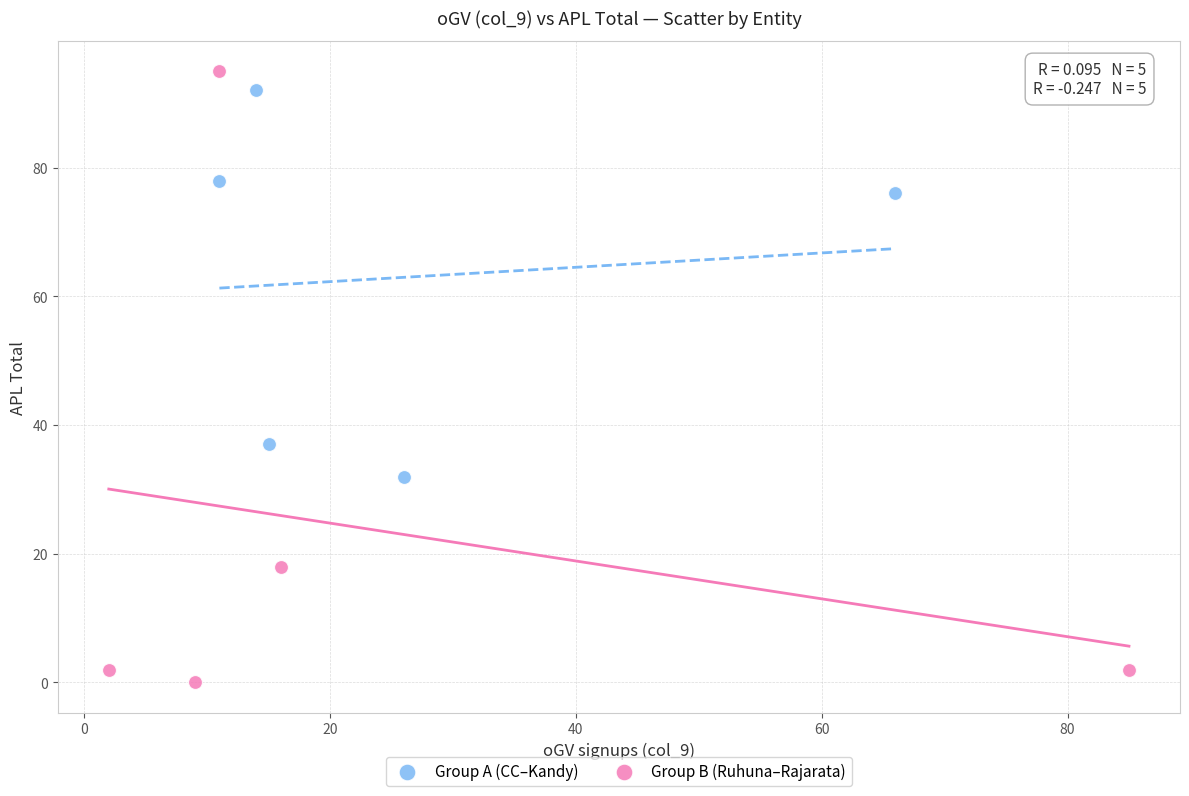

Which series contains the lowest Y value?

Group B (Ruhuna–Rajarata)